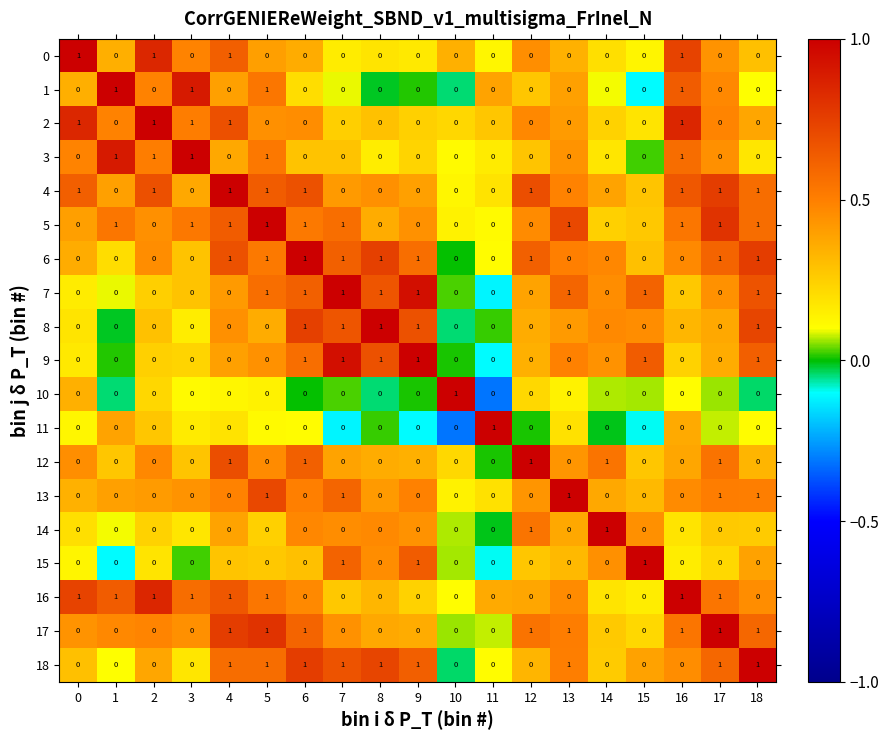

At how many categories does at least one series exceed 0?

19